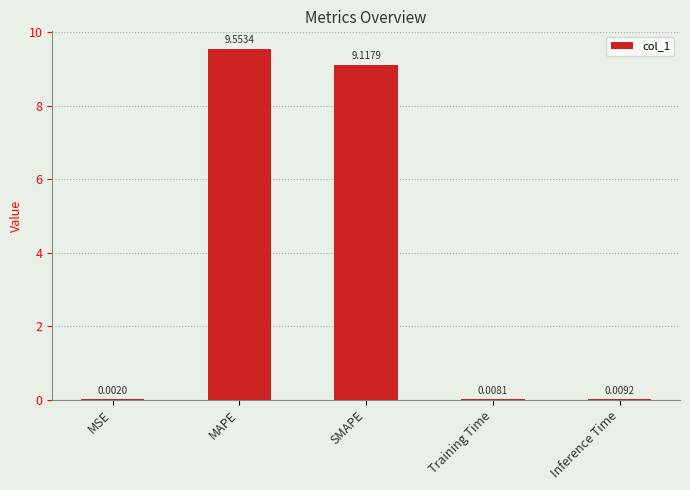

At which category does the chart reach its peak across all series?

MAPE